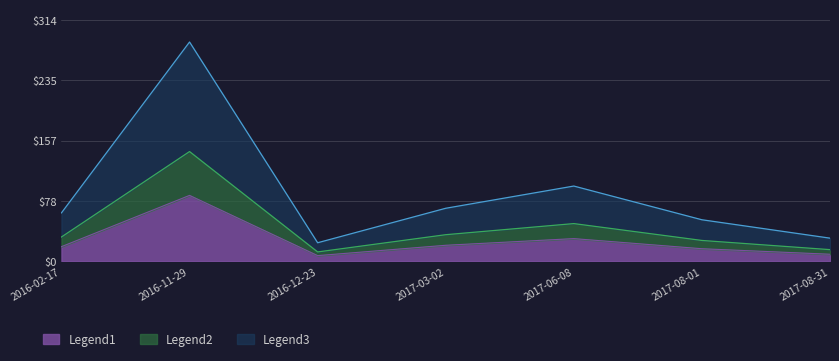

Does the chart display data point markers on the line(s)?

No